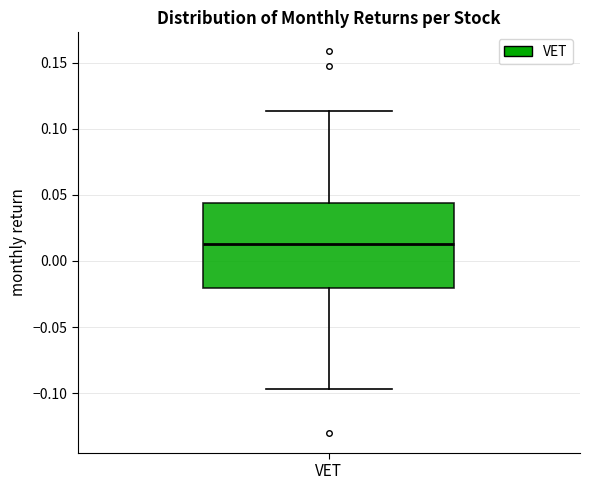

Where is the upper edge of the box for VET on the y-axis? The values are not printed on the chart, so give them approximately, as read against the axis.

0.045